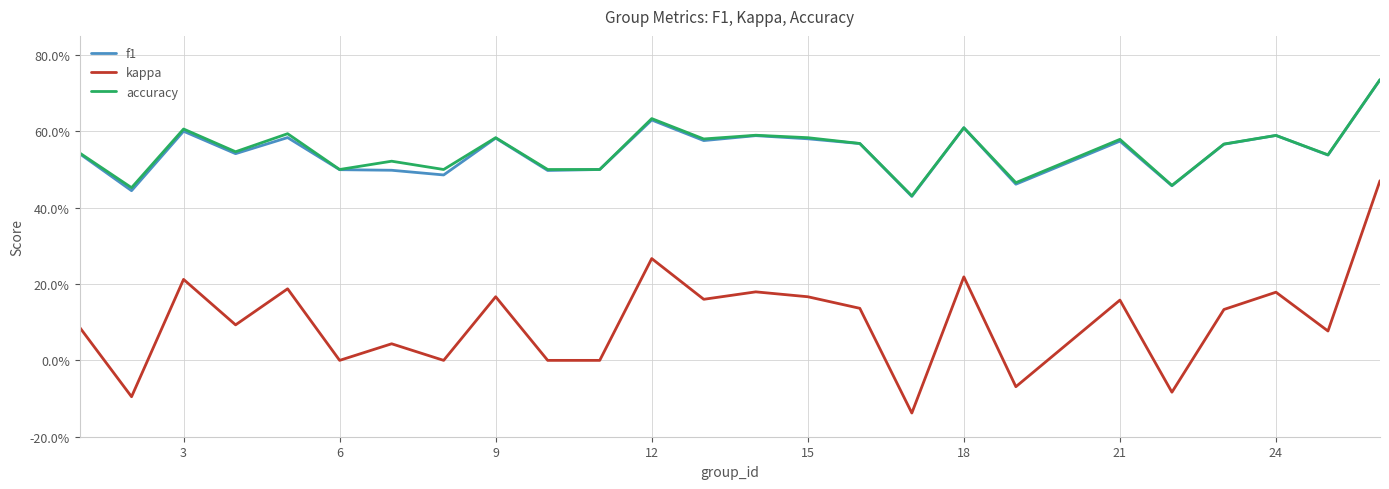

True or false: kappa and f1 intersect in this chart.

False